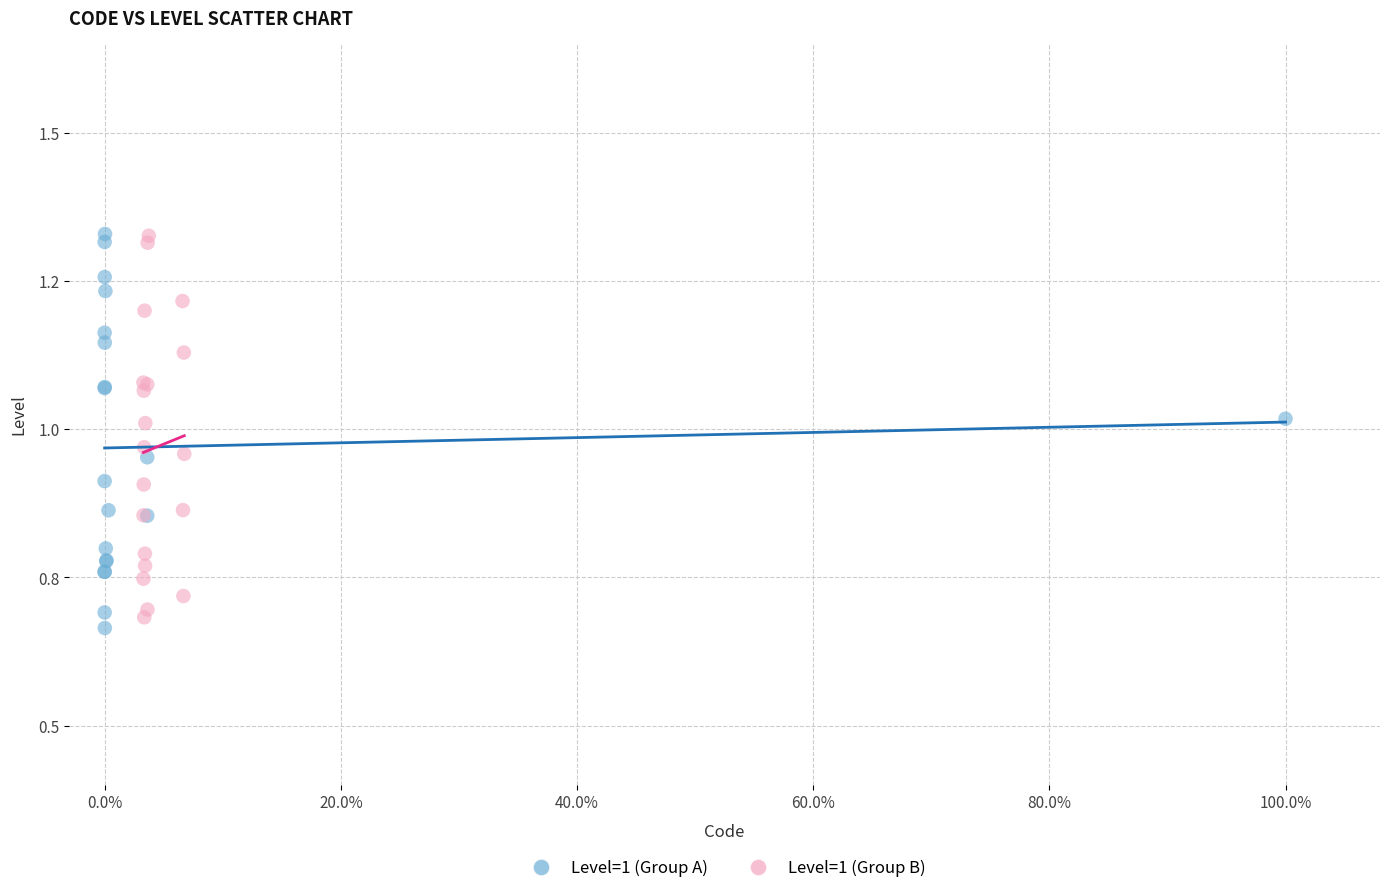

Which series has the widest spread of Y values?

Level=1 (Group A)